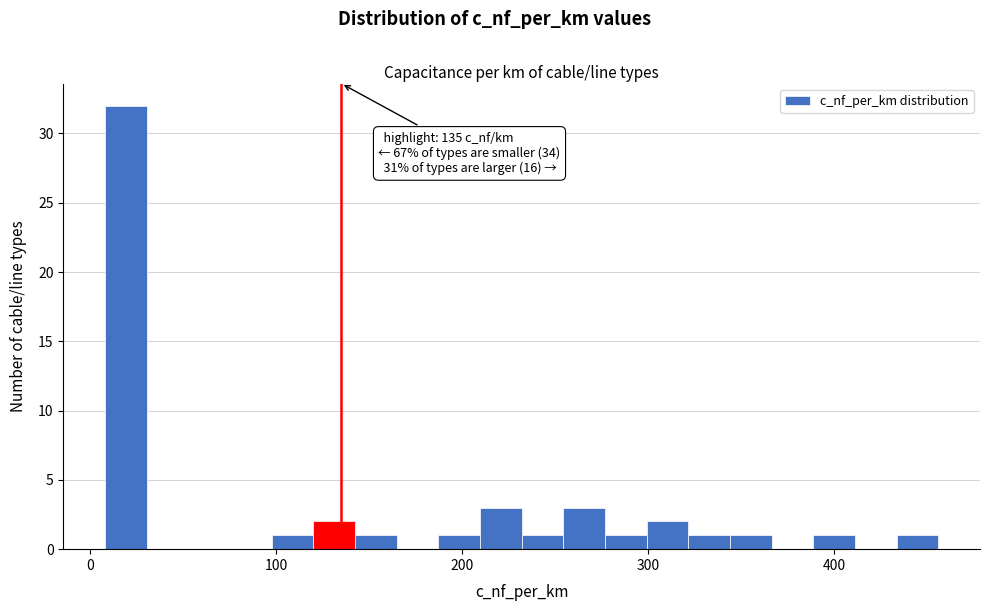

Read against the x-axis, roughly where is the centre of the tallest bar?

20